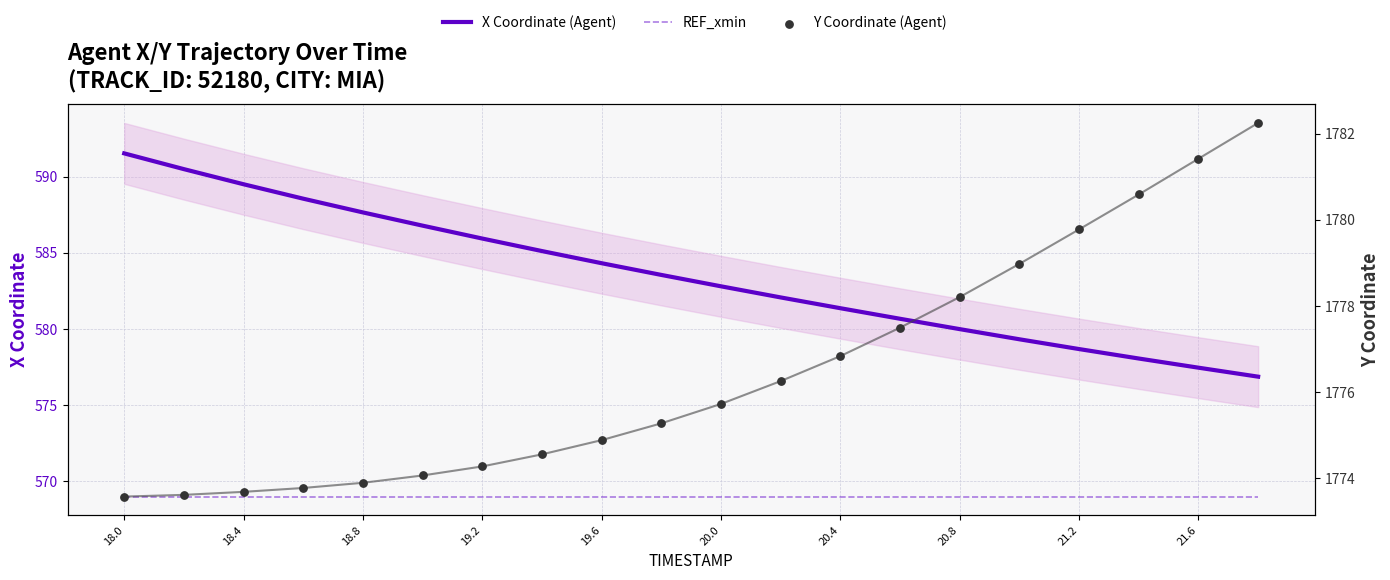

Is the value of REF_xmin at 16 greater than the value of X Coordinate (Agent) at 15?

No